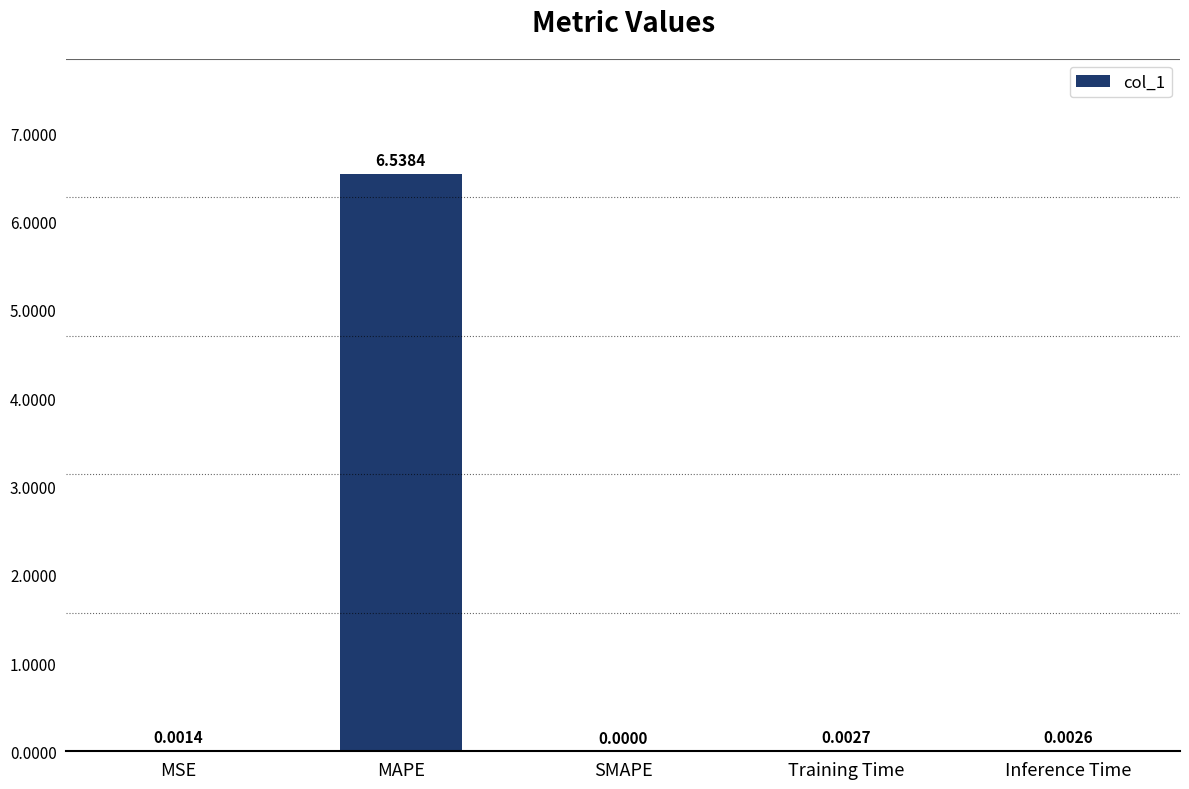

Where is the data nearest to the value 3?

Training Time